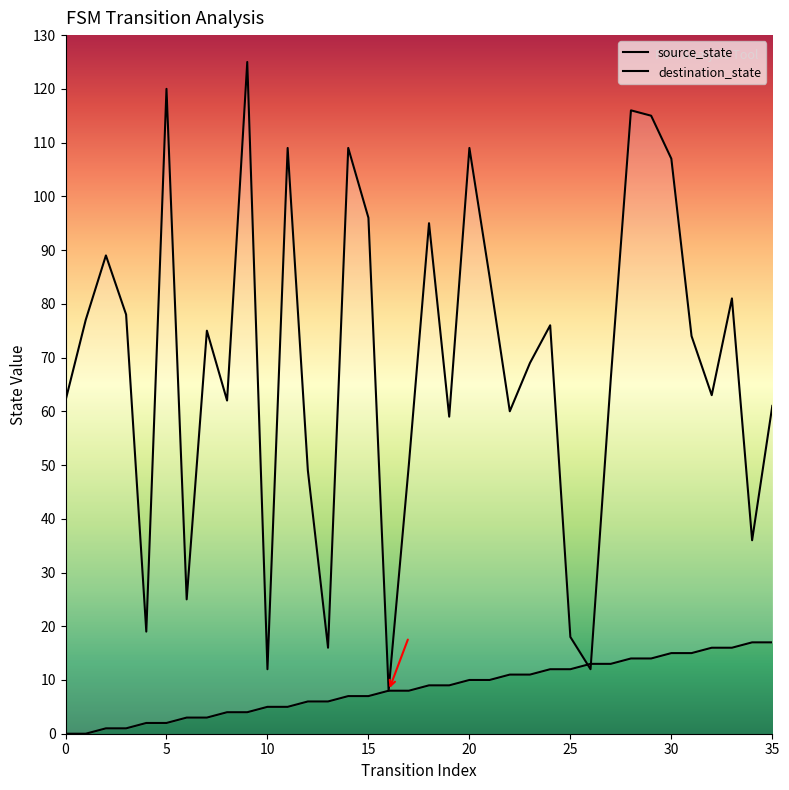

What is the difference between the maximum and minimum values in the destination_state series?

117